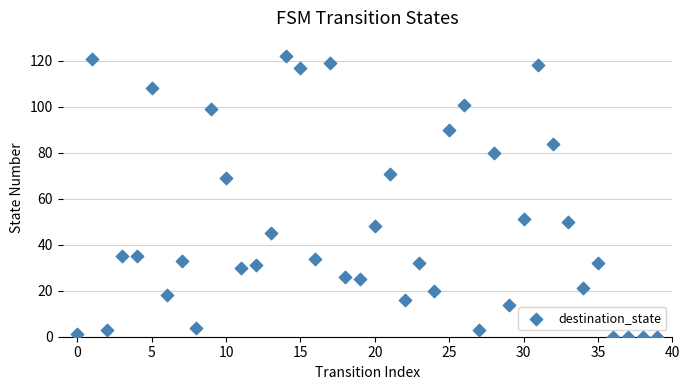

What Y value in the scatter plot is closest to 61?

69